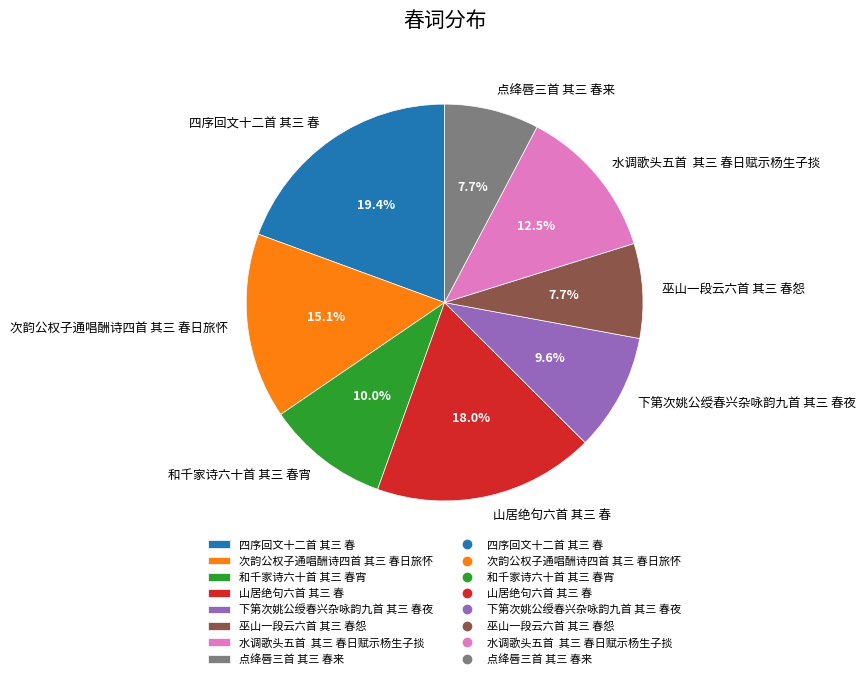

Is the sum of 和千家诗六十首 其三 春宵 and 点绛唇三首 其三 春来 greater than half?

No